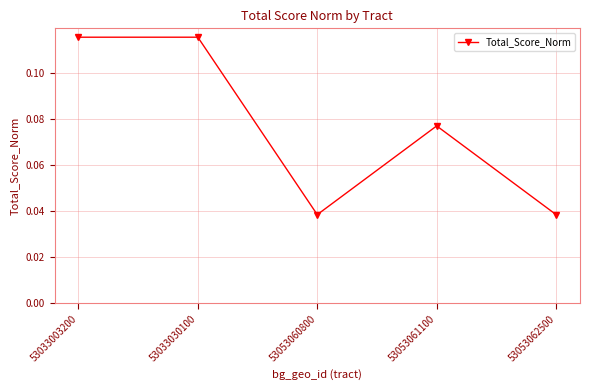

How many lines are shown in the chart?

1